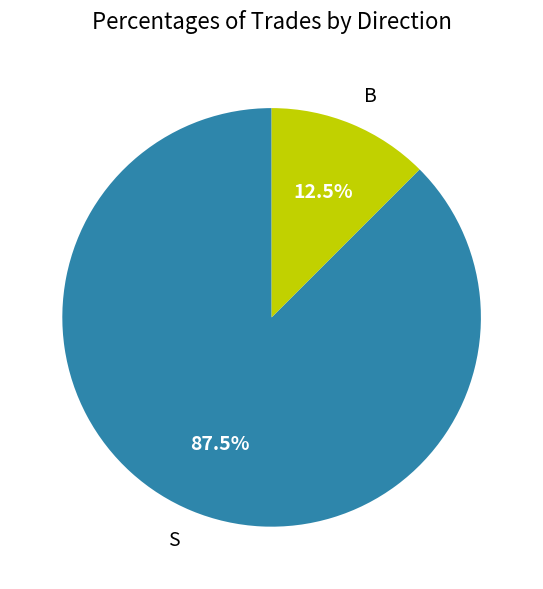

Between B and S, which is larger?

S